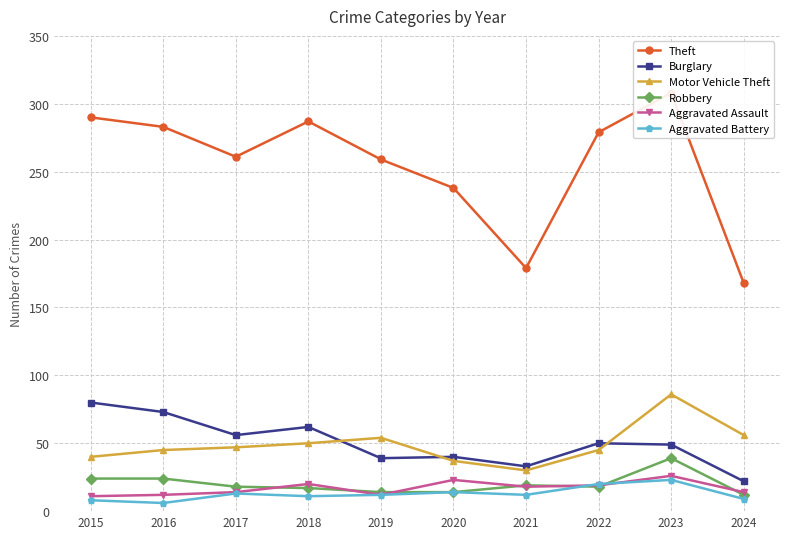

True or false: Aggravated Assault and Burglary cross at least once.

False